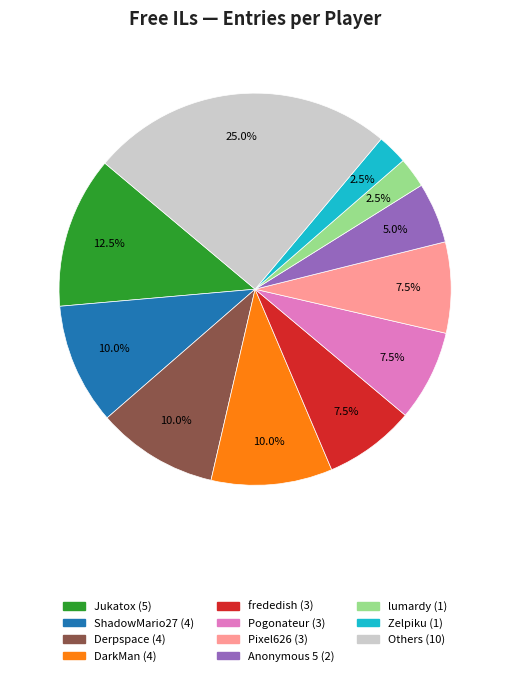

How many slices are in this pie chart?

11